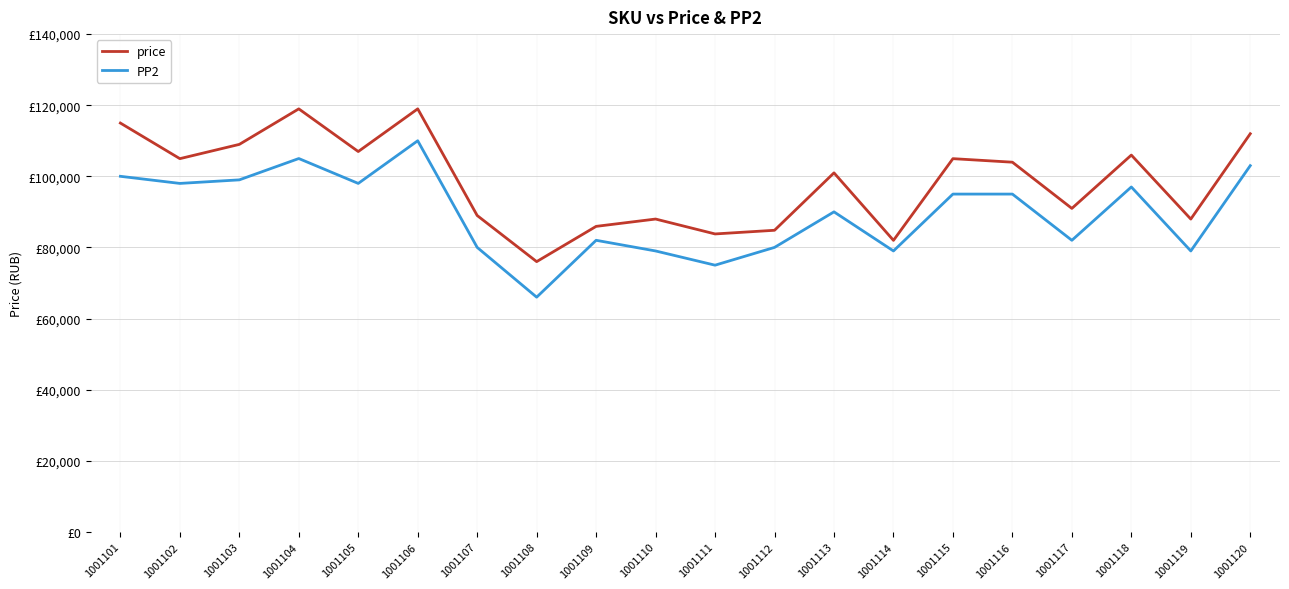

What are all the series names shown in the legend?

price, PP2